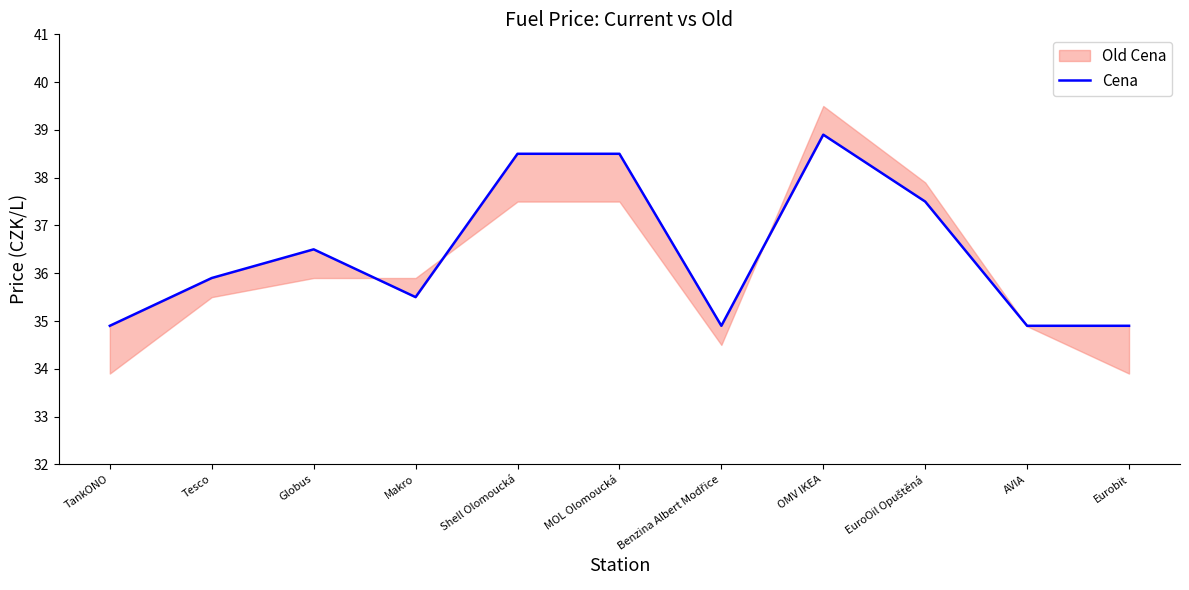

Is it true that the value at Globus is 36.5?

True